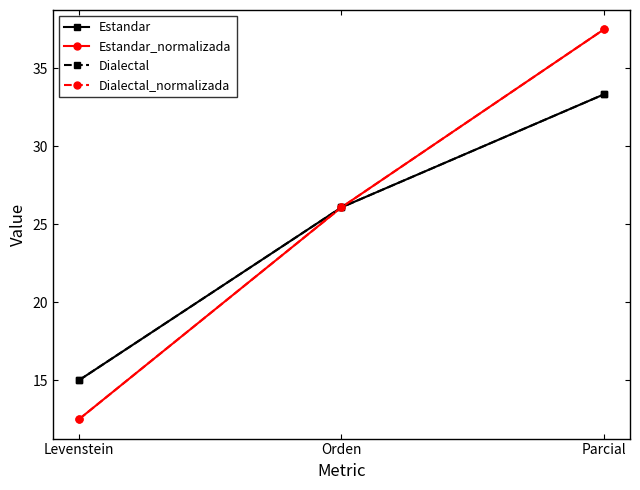

What is the greatest value displayed?

37.5